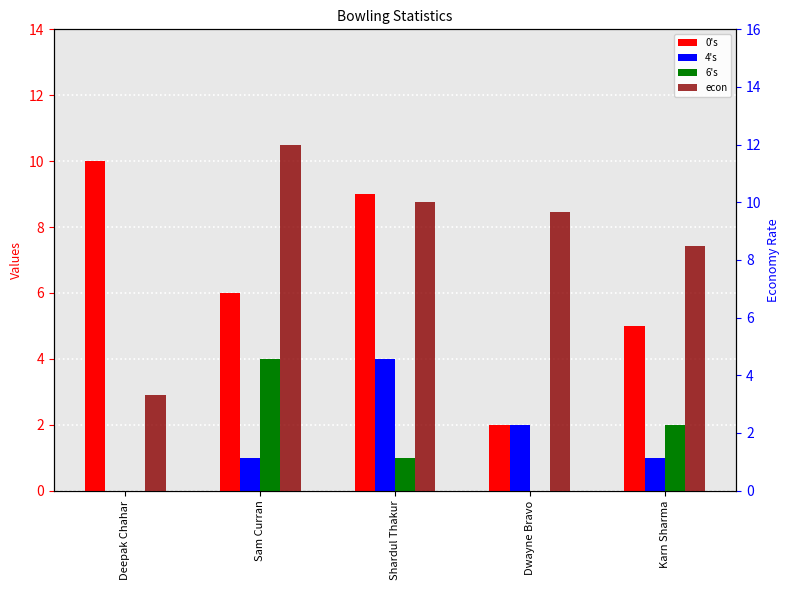

Which series has the largest range (max minus min)?

econ